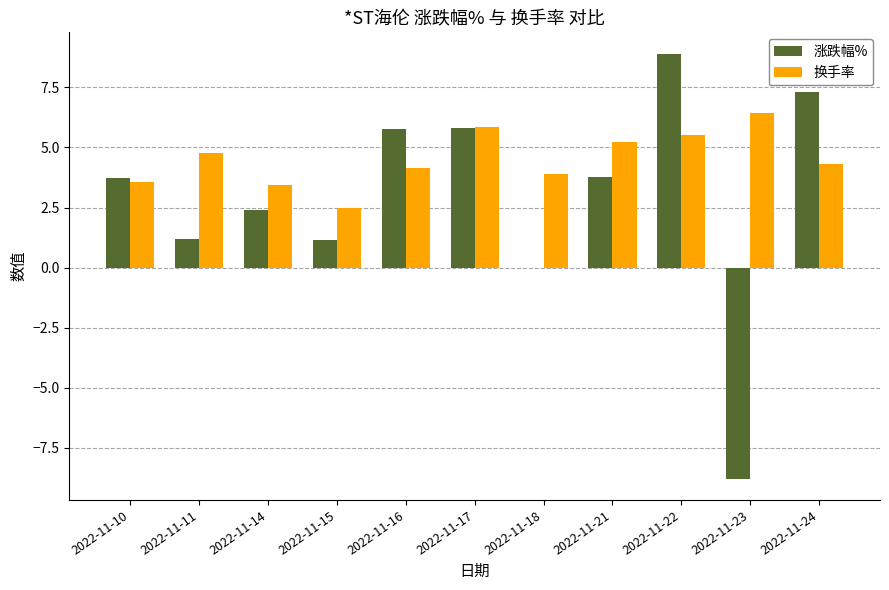

At which category is the sum across all series the highest?

2022-11-22